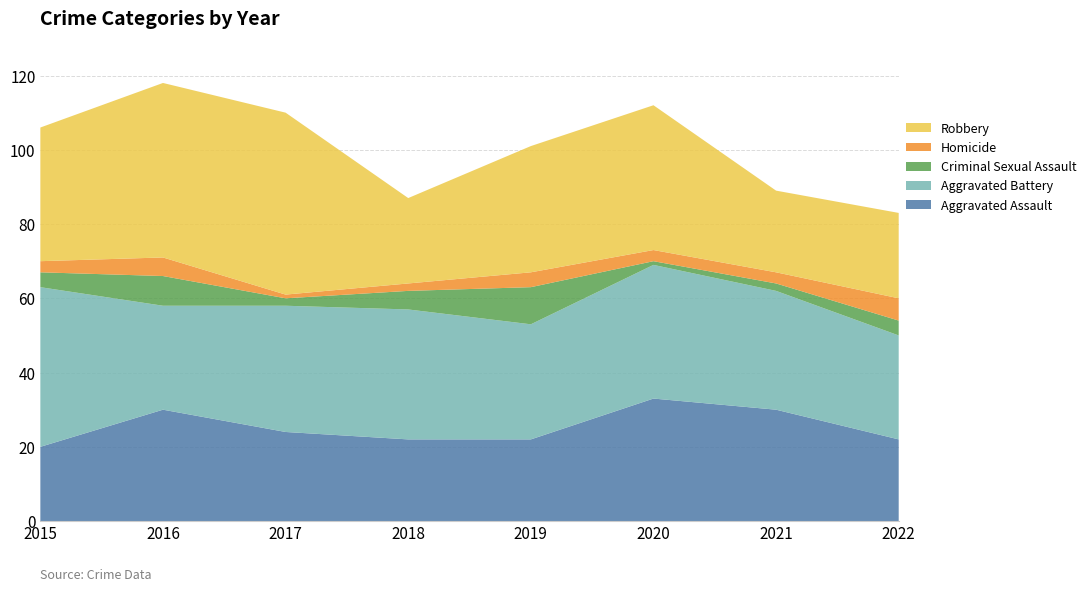

Reading left to right, transcribe all the data shown in this chart.

Aggravated Assault: 20	30	24	22	22	33	30	22
Aggravated Battery: 43	28	34	35	31	36	32	28
Criminal Sexual Assault: 4	8	2	5	10	1	2	4
Homicide: 3	5	1	2	4	3	3	6
Robbery: 36	47	49	23	34	39	22	23